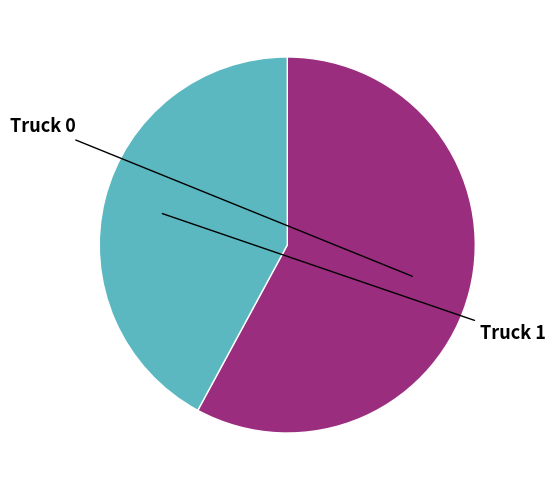

How many segments does this pie chart have?

2